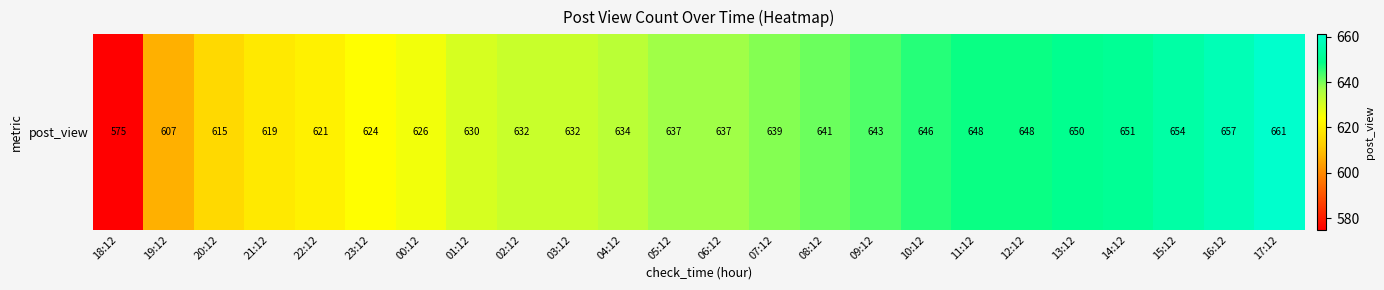

What is the sum of the values at 03:12 and 15:12?

1286